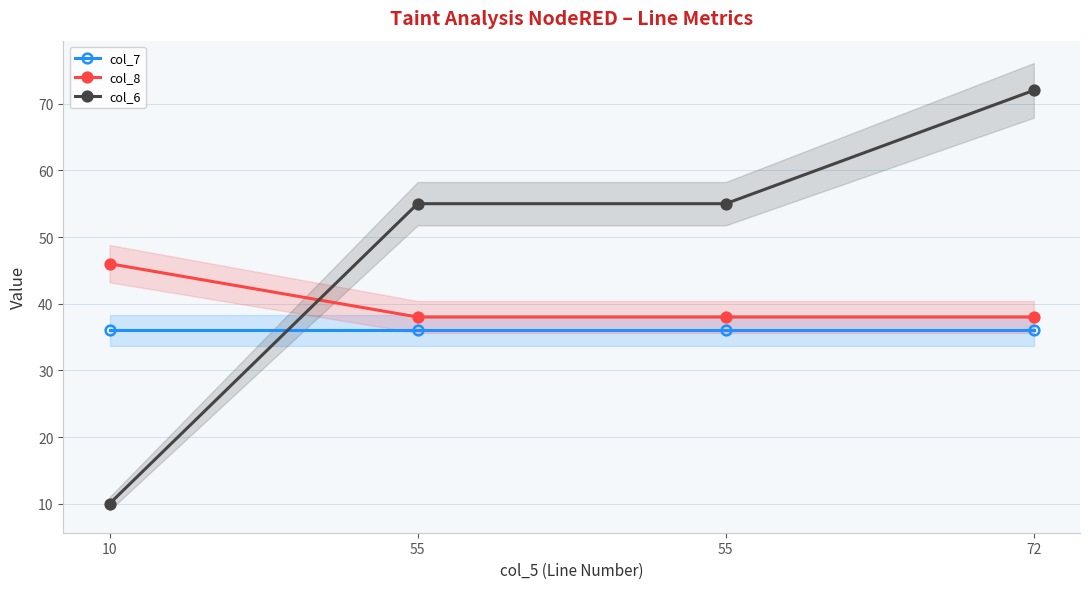

True or false: col_6 has more than 1 interior local peaks.

False